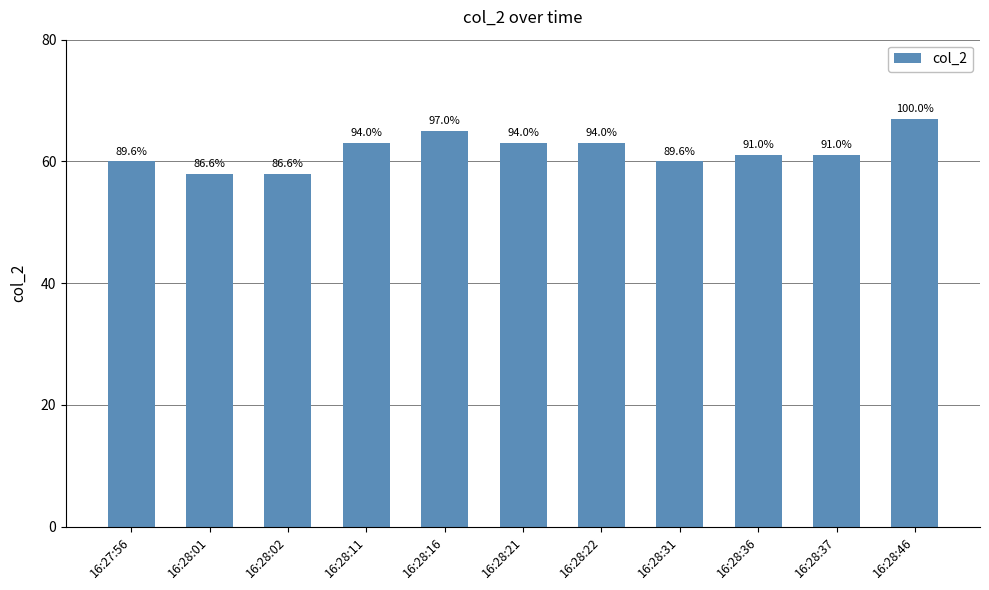

What is the greatest value displayed?

67